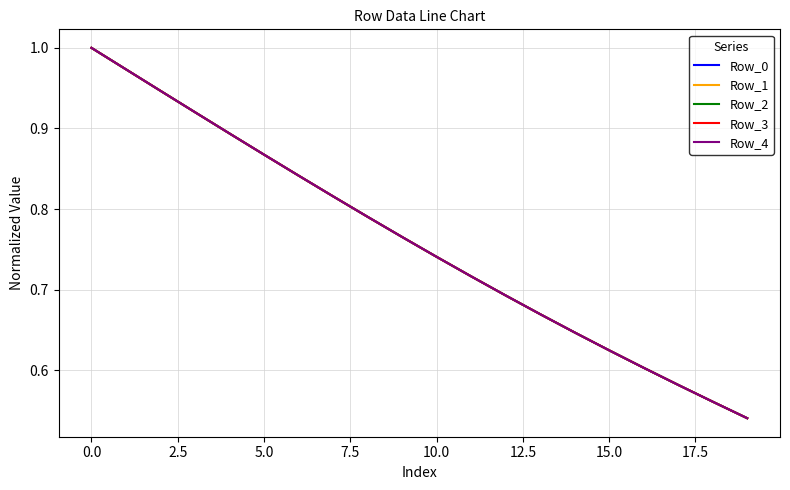

Which series has the largest range (max minus min)?

Row_0